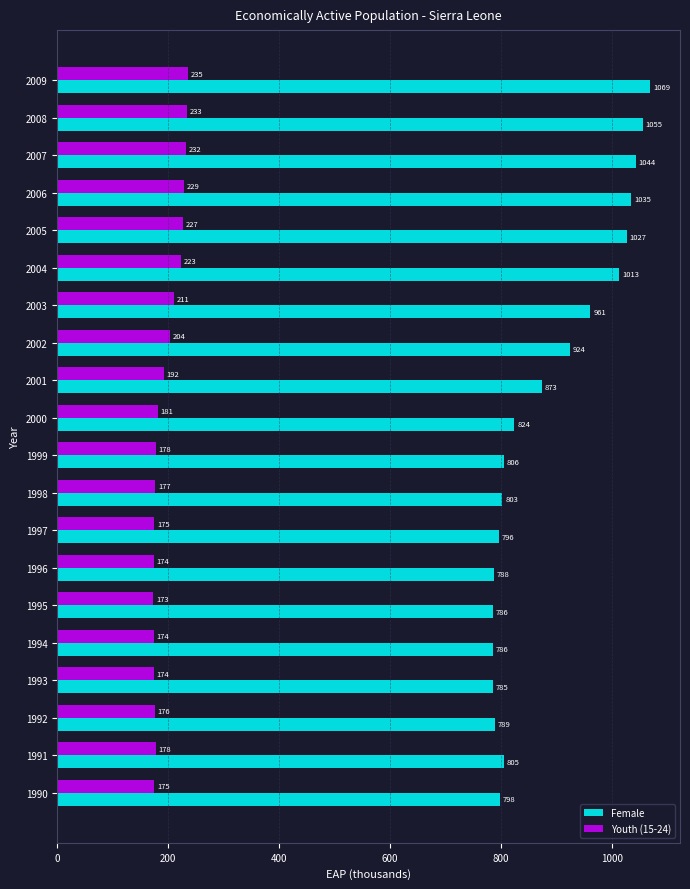

Which series has the largest total across all categories?

Female